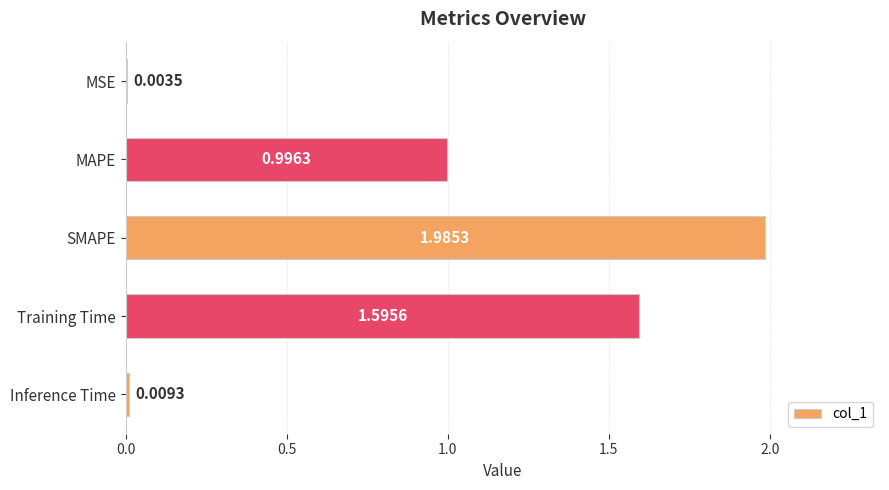

Where is the data nearest to the value 0?

MSE